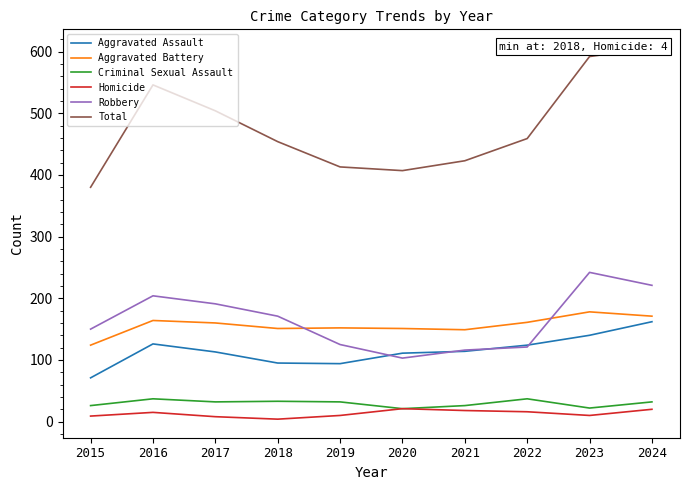

Which category has the lowest value in the Homicide series?

2018